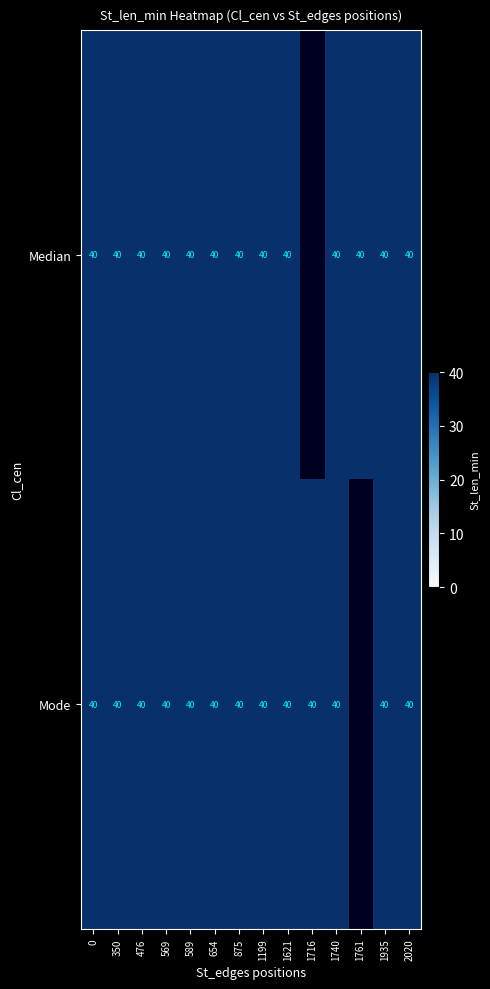

Rank the categories by Median value from highest to lowest.

0, 1, 2, 3, 4, 5, 6, 7, 8, 10, 11, 12, 13, 9